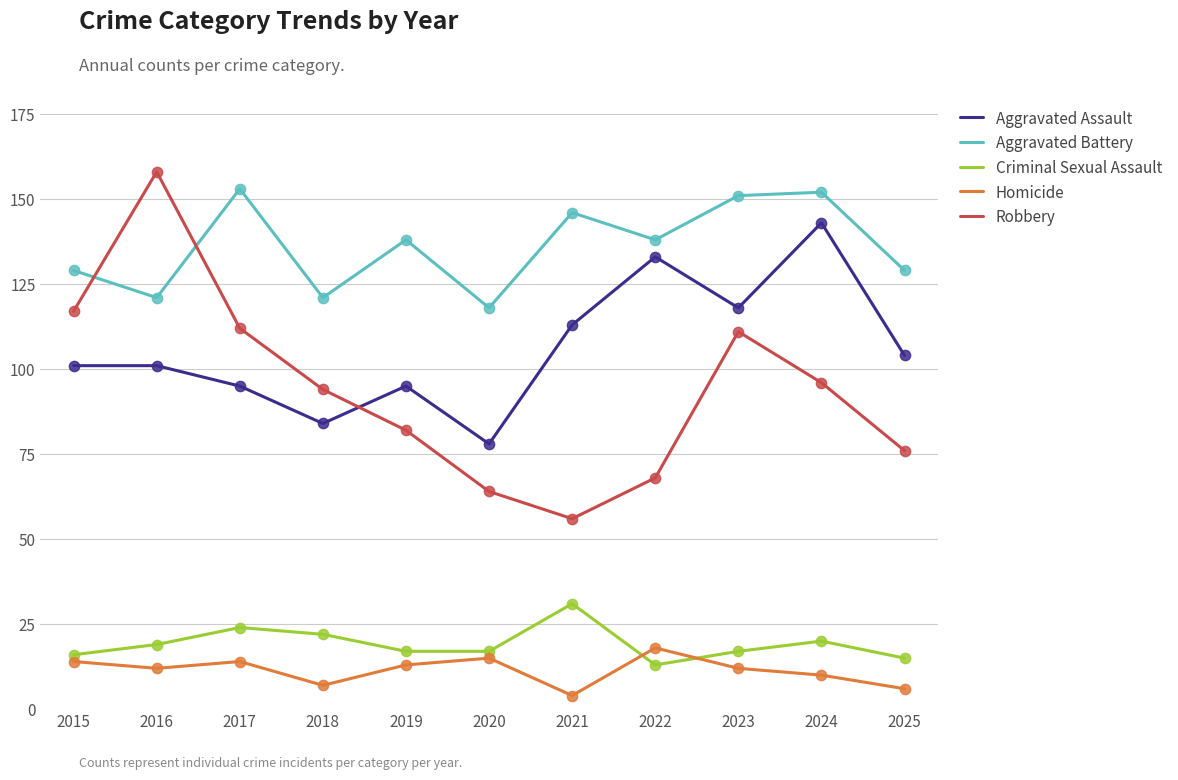

Is the value of Robbery at 2016 greater than the value of Aggravated Battery at 2015?

Yes